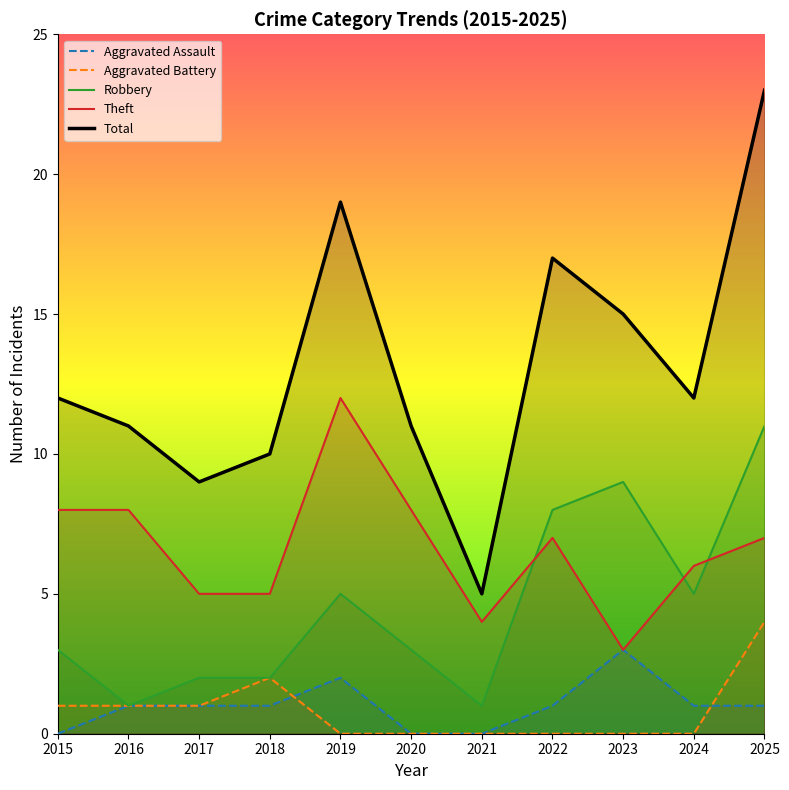

At which category does Total reach its first local peak?

2019